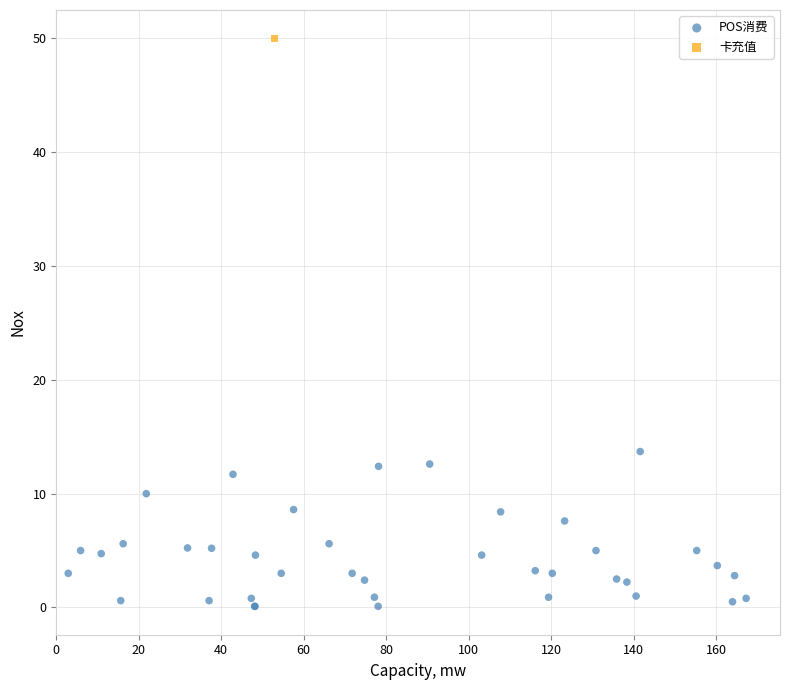

What are all the series names shown in the legend?

POS消费, 卡充值